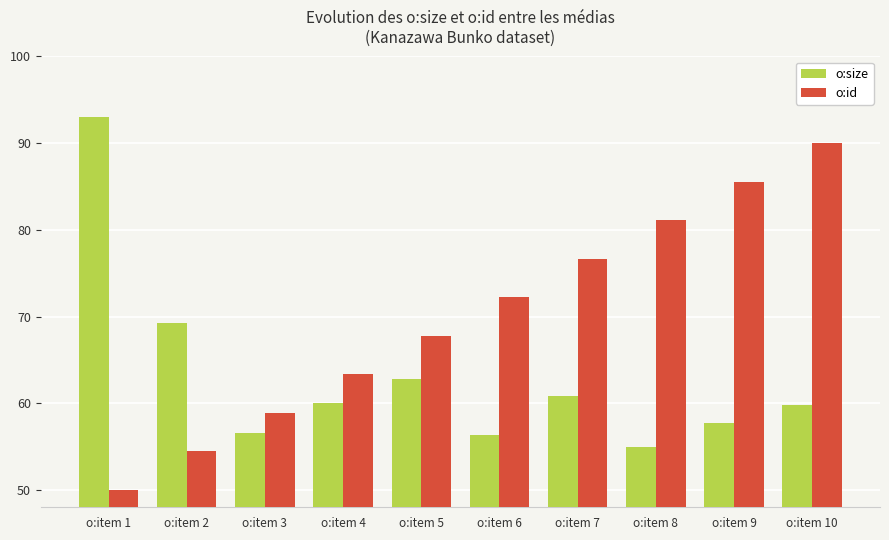

Which series has the largest range (max minus min)?

o:id